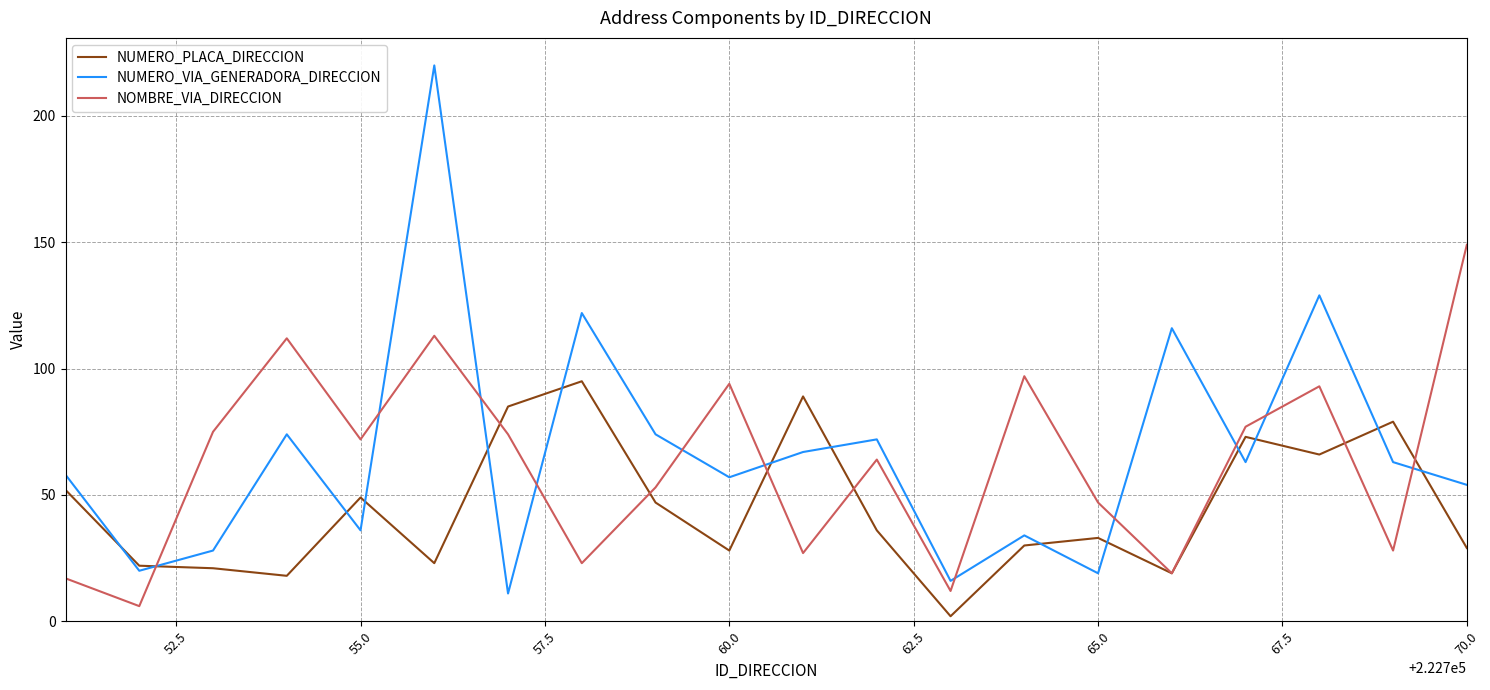

Which series has the largest range (max minus min)?

NUMERO_VIA_GENERADORA_DIRECCION